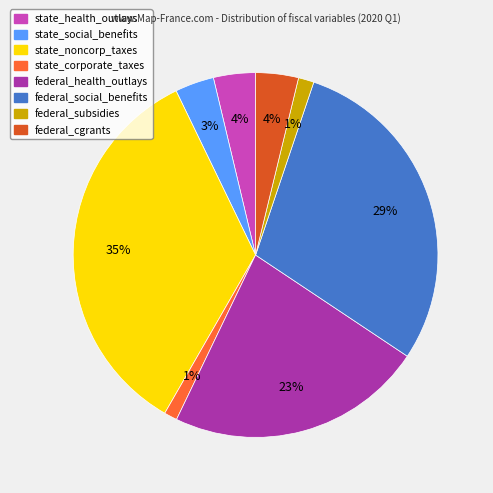

How many segments does this pie chart have?

8